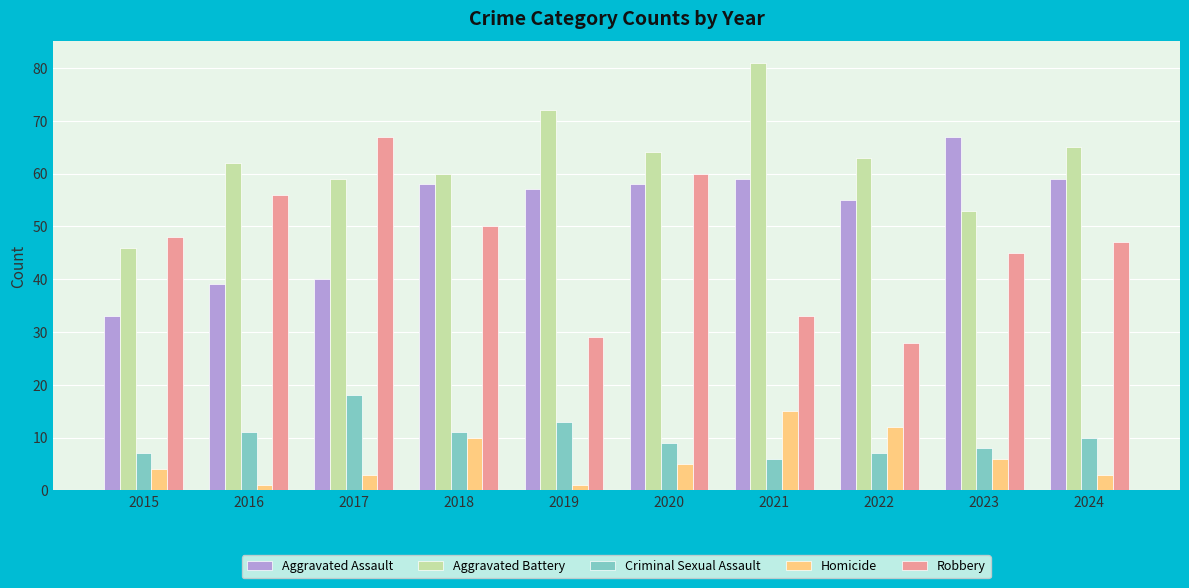

Is it true that Criminal Sexual Assault equals 11 at 2016?

True